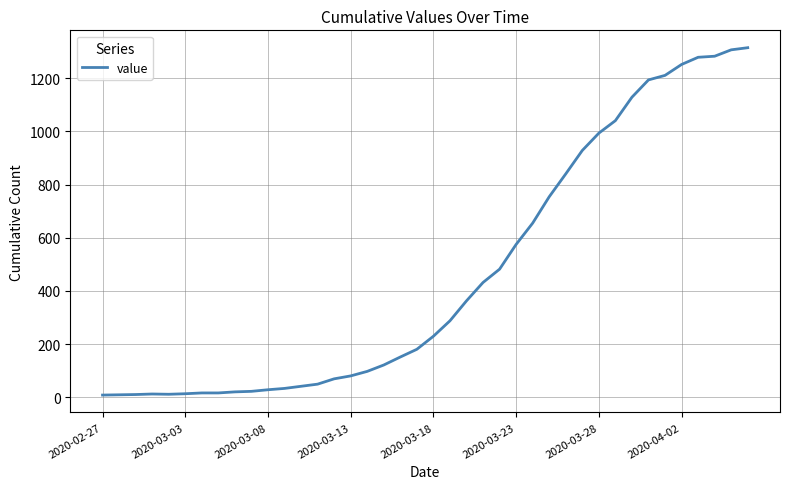

What is the greatest value displayed?

1314